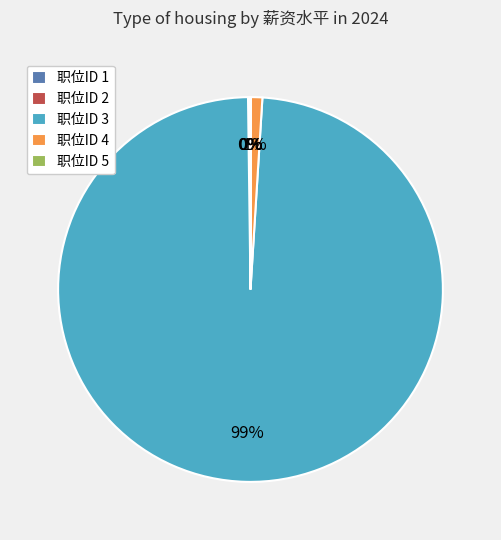

Is it true that 职位ID 3 is 89% of the pie?

False